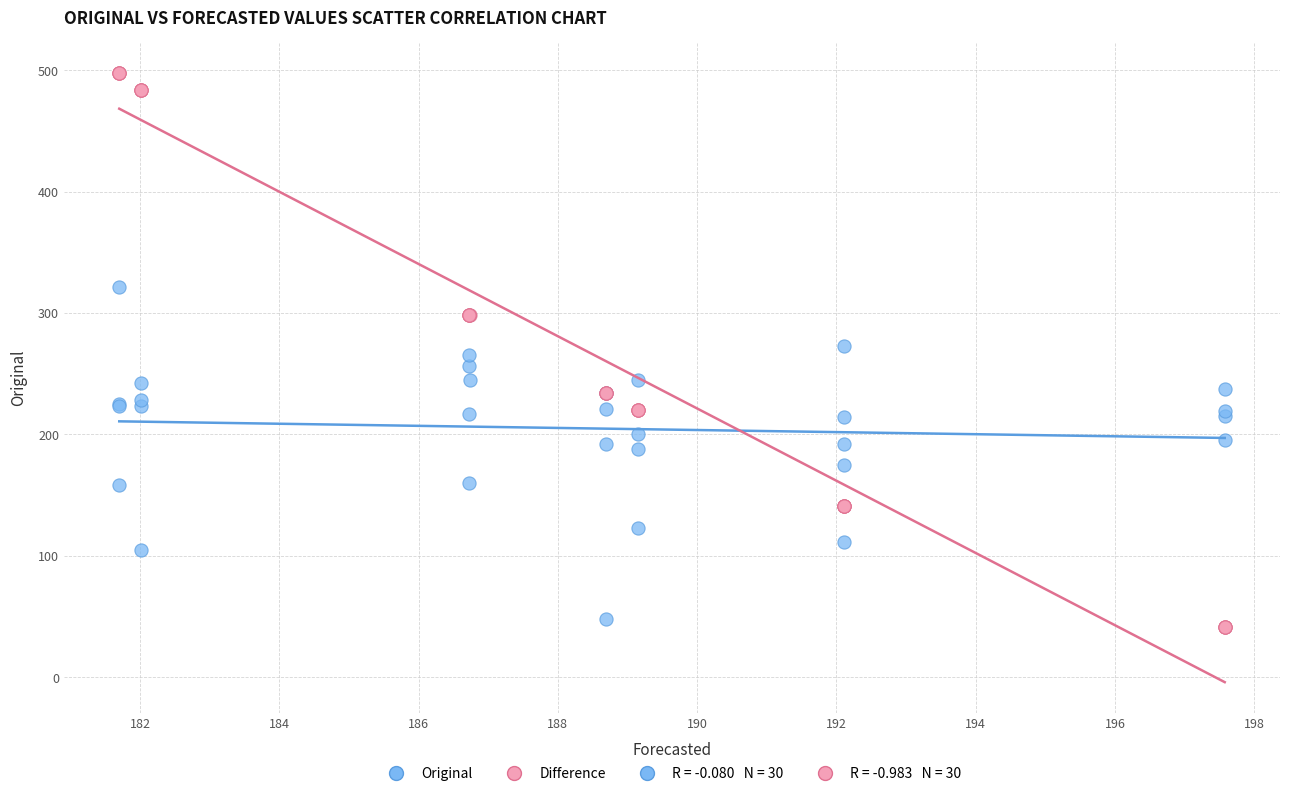

Which series reaches the maximum Y coordinate?

Difference